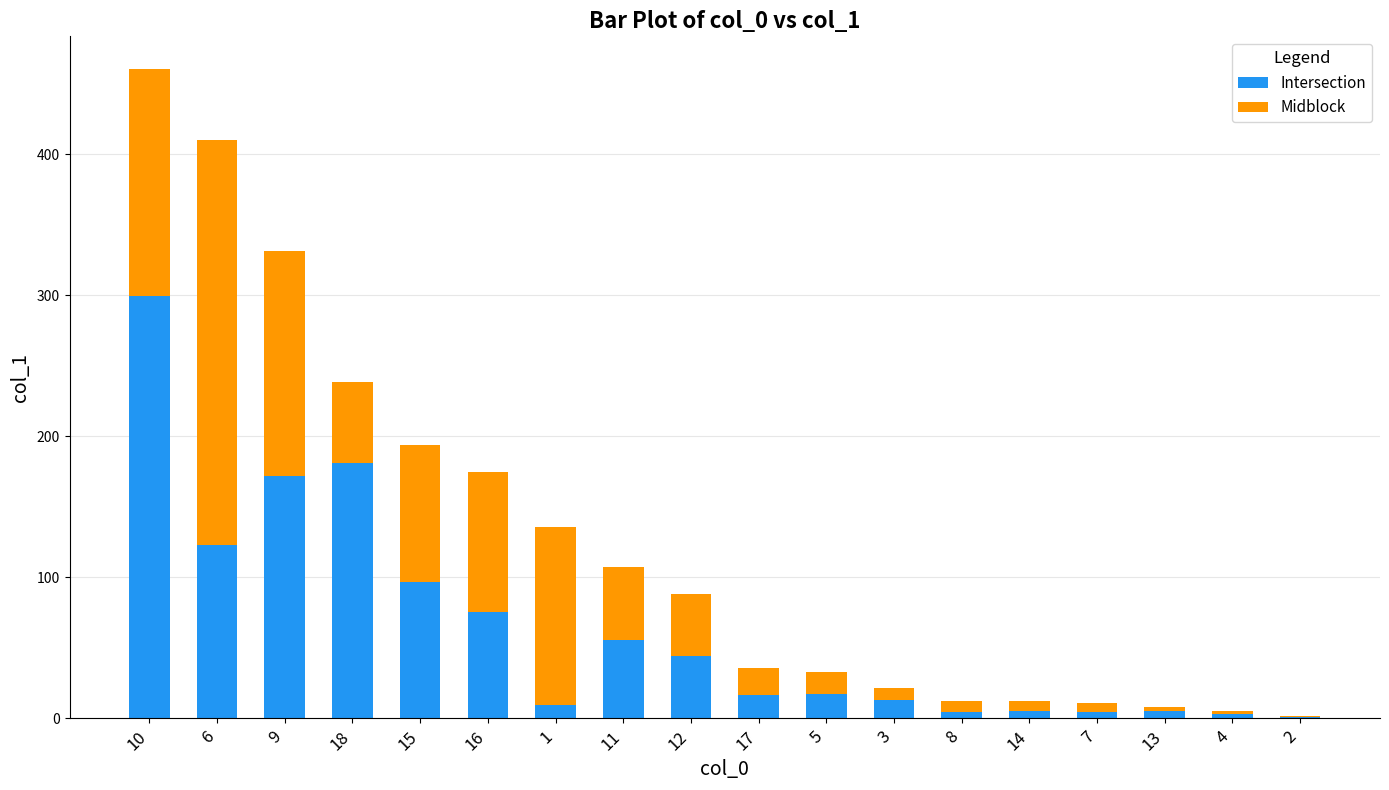

What is the highest value of the Intersection series?

299.3